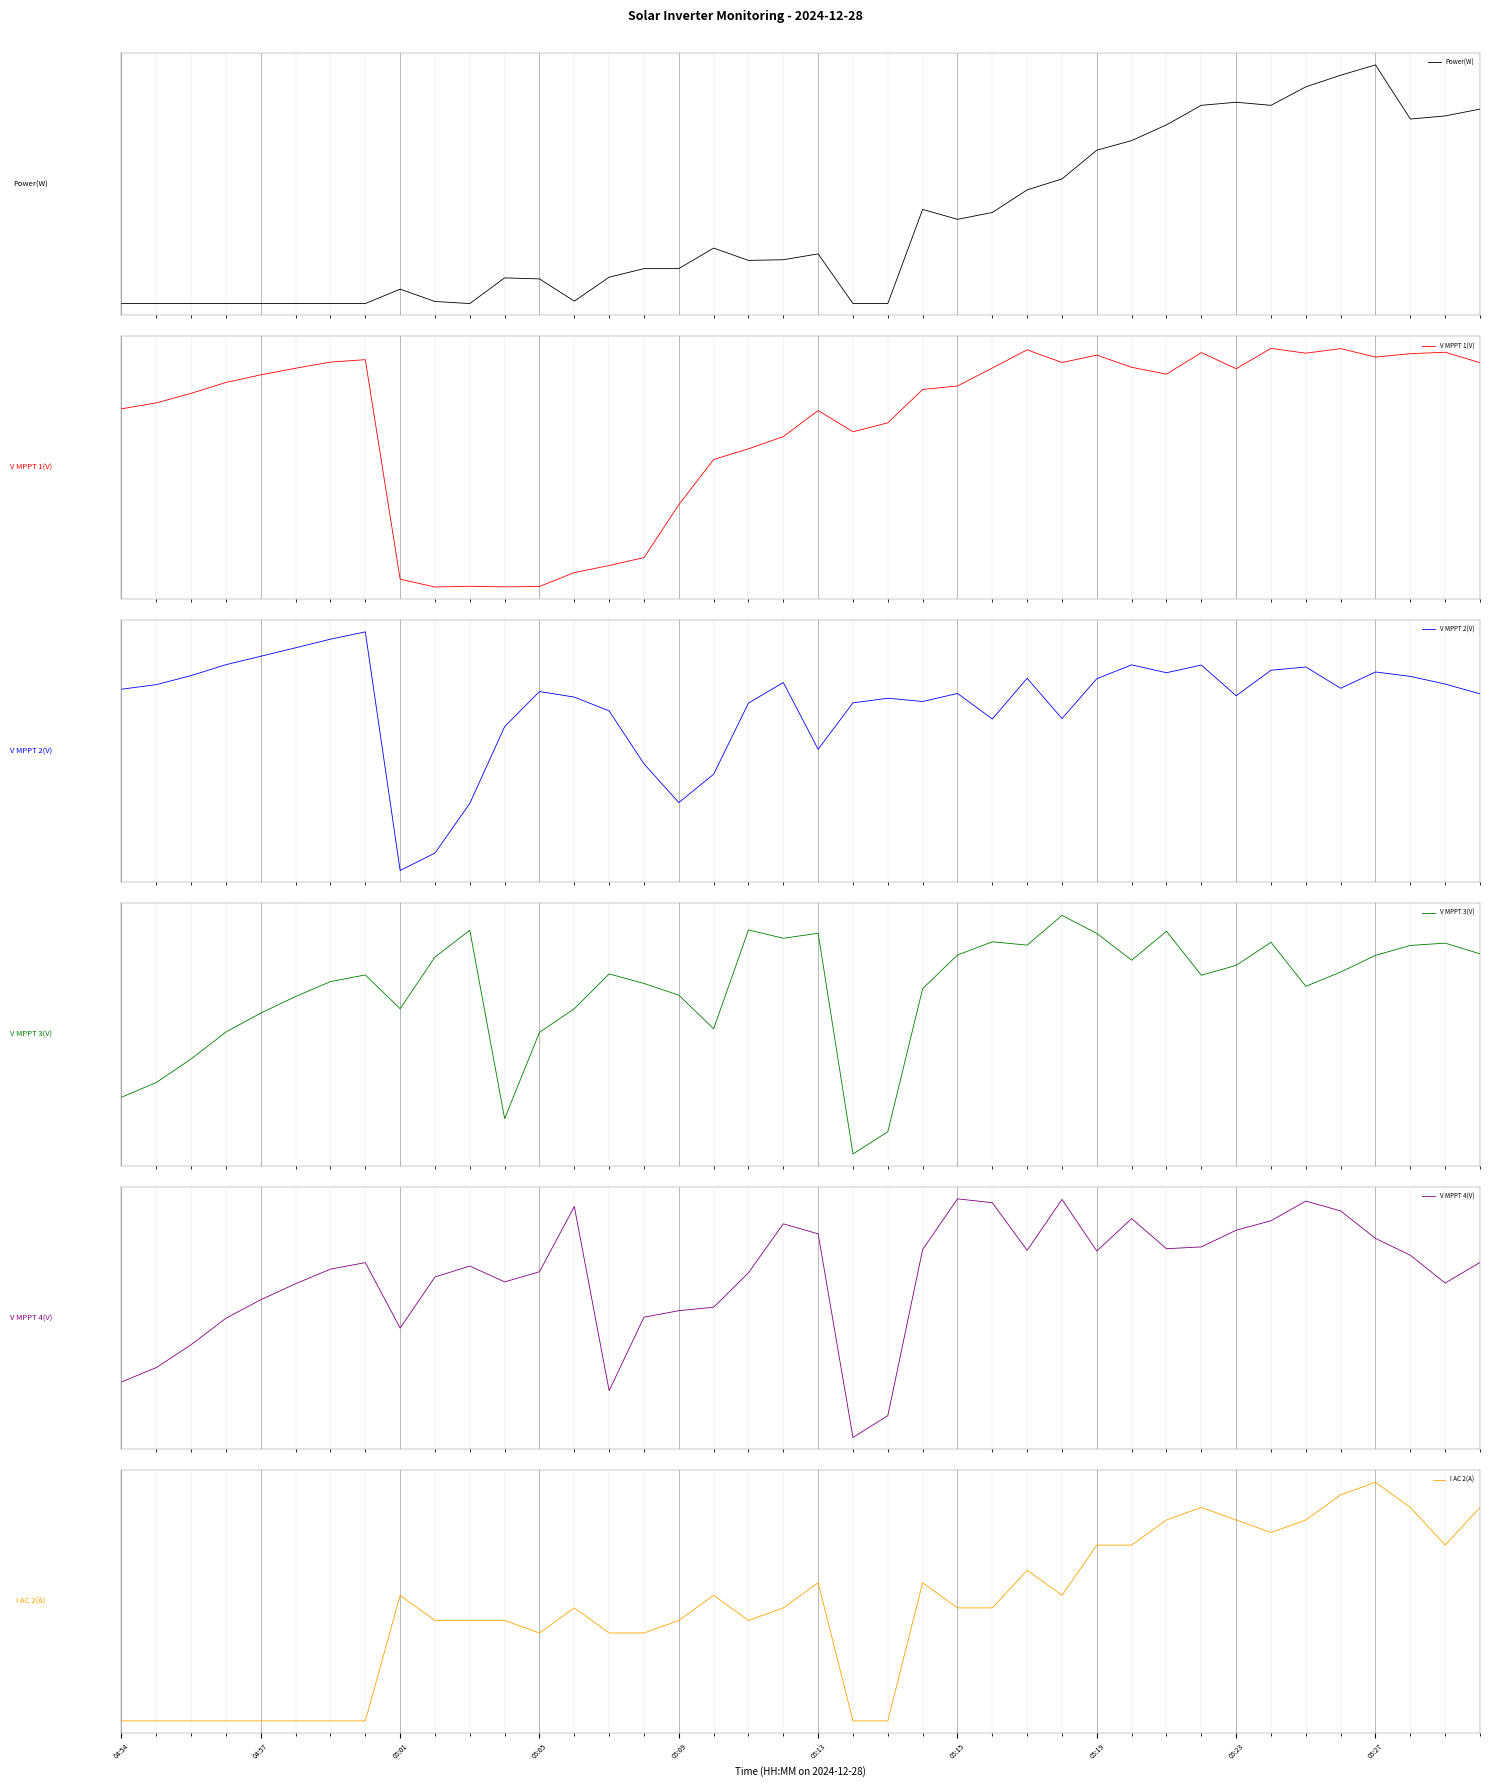

What is the smallest value displayed?

-3.2